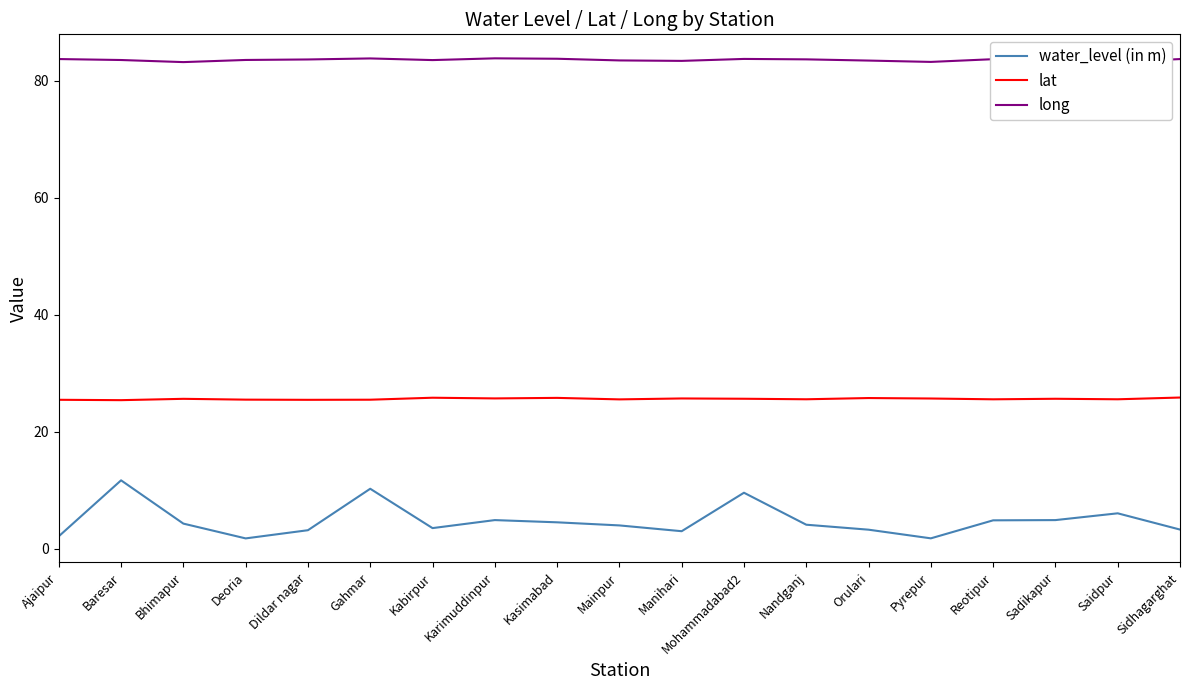

What is the spread (max minus min) of values at Sidhagarghat?

80.5